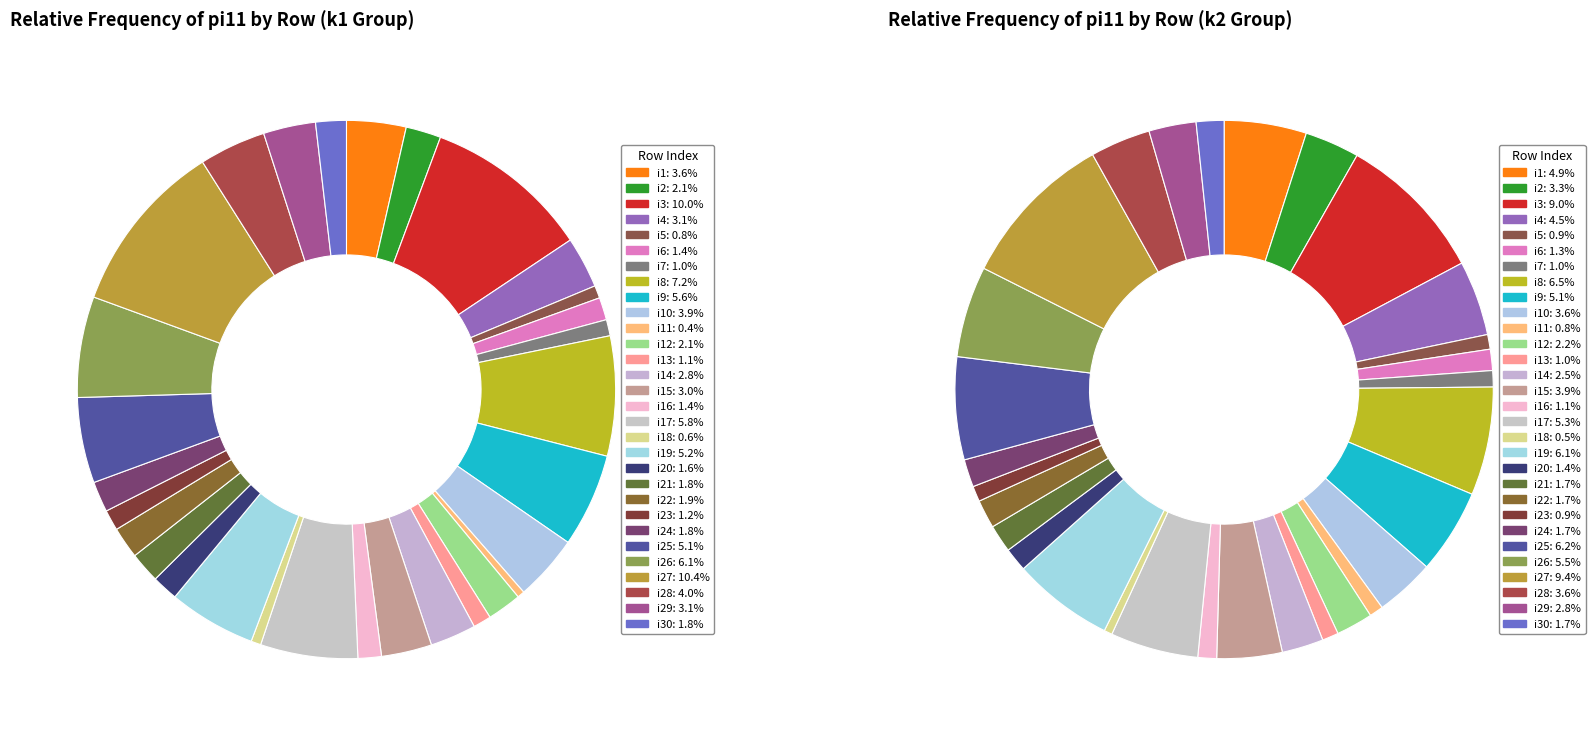

Combined, do 29 and 9 account for over 50%?

No